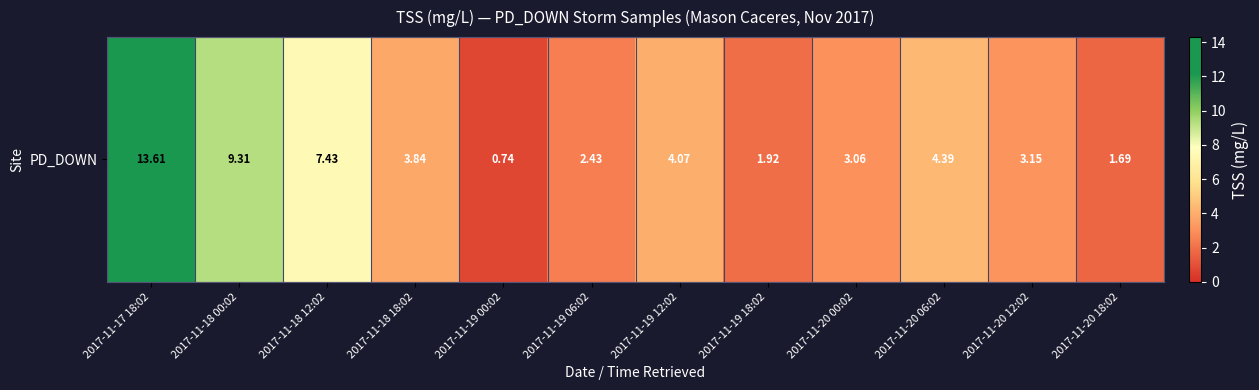

List the labels in order of value, largest first.

2017-11-17 18:02, 2017-11-18 00:02, 2017-11-18 12:02, 2017-11-20 06:02, 2017-11-19 12:02, 2017-11-18 18:02, 2017-11-20 12:02, 2017-11-20 00:02, 2017-11-19 06:02, 2017-11-19 18:02, 2017-11-20 18:02, 2017-11-19 00:02